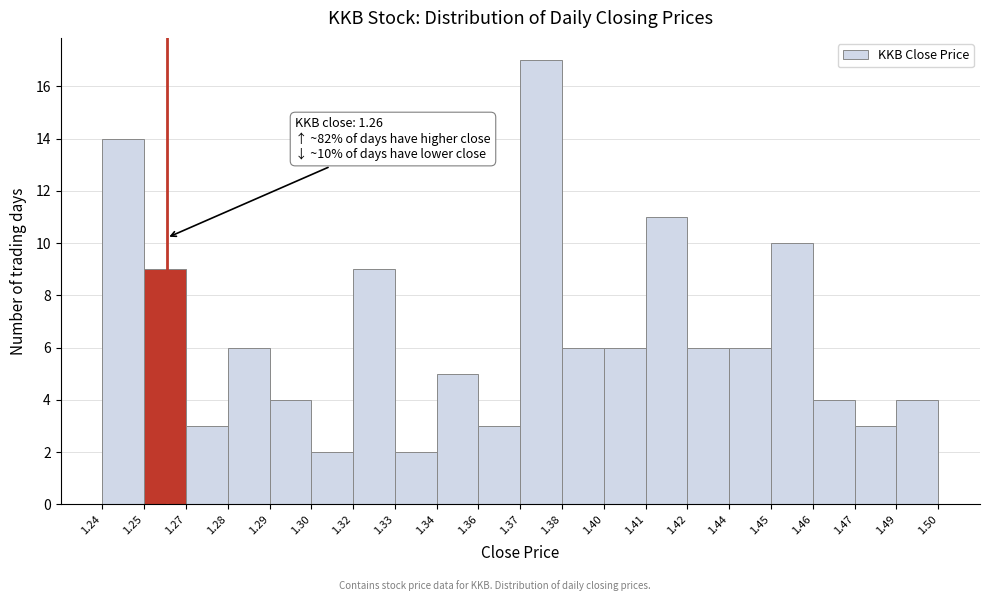

Reading left to right, extract all data points from this chart.

14	9	3	6	4	2	9	2	5	3	17	6	6	11	6	6	10	4	3	4